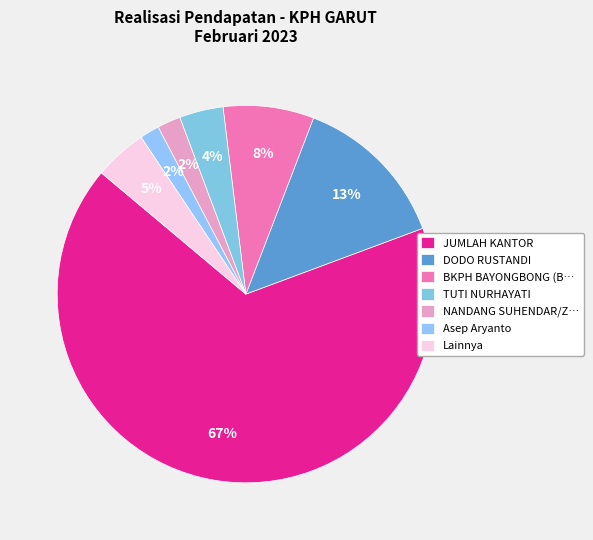

Which slice is the largest?

JUMLAH KANTOR